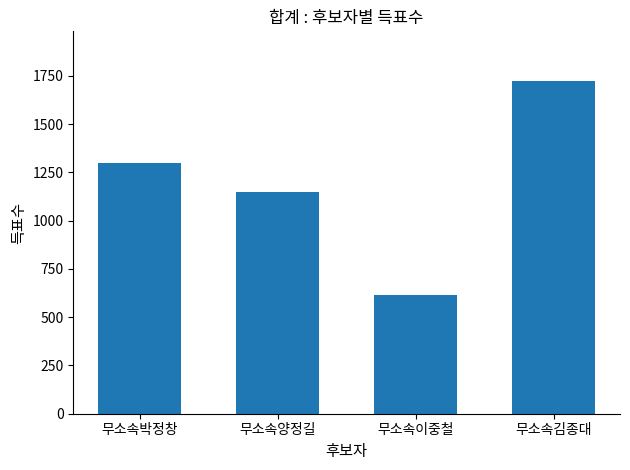

Count the number of data series in this chart.

1